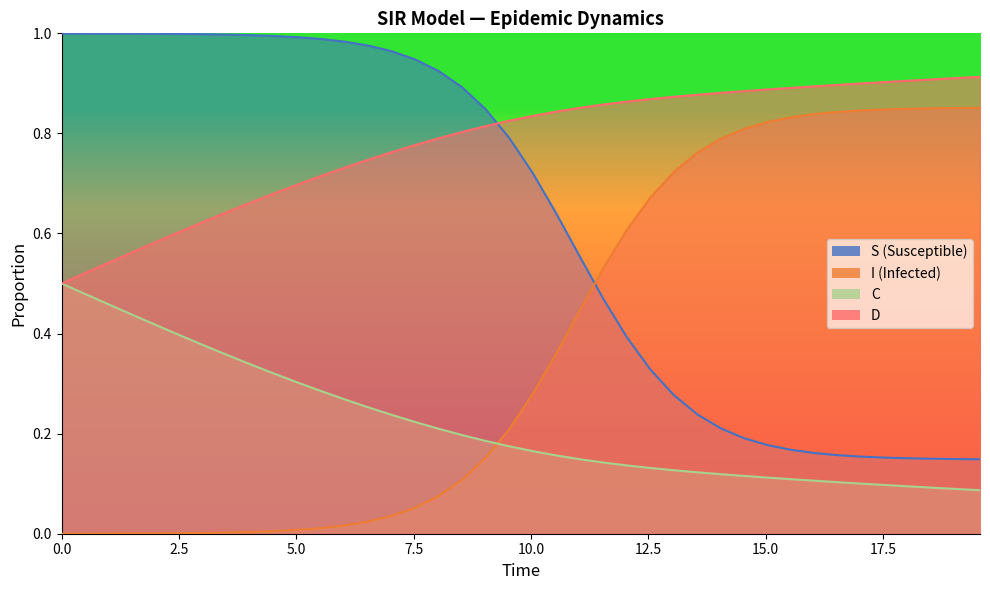

Which series ends up on top after the final intersection of S and I?

I